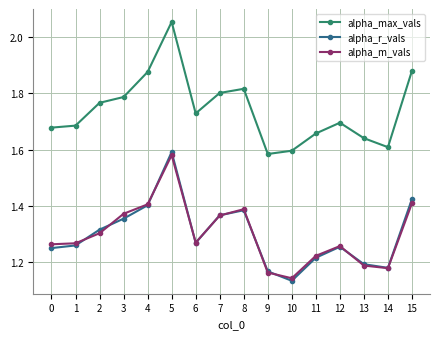

What is the spread (max minus min) of values at 8?

0.4